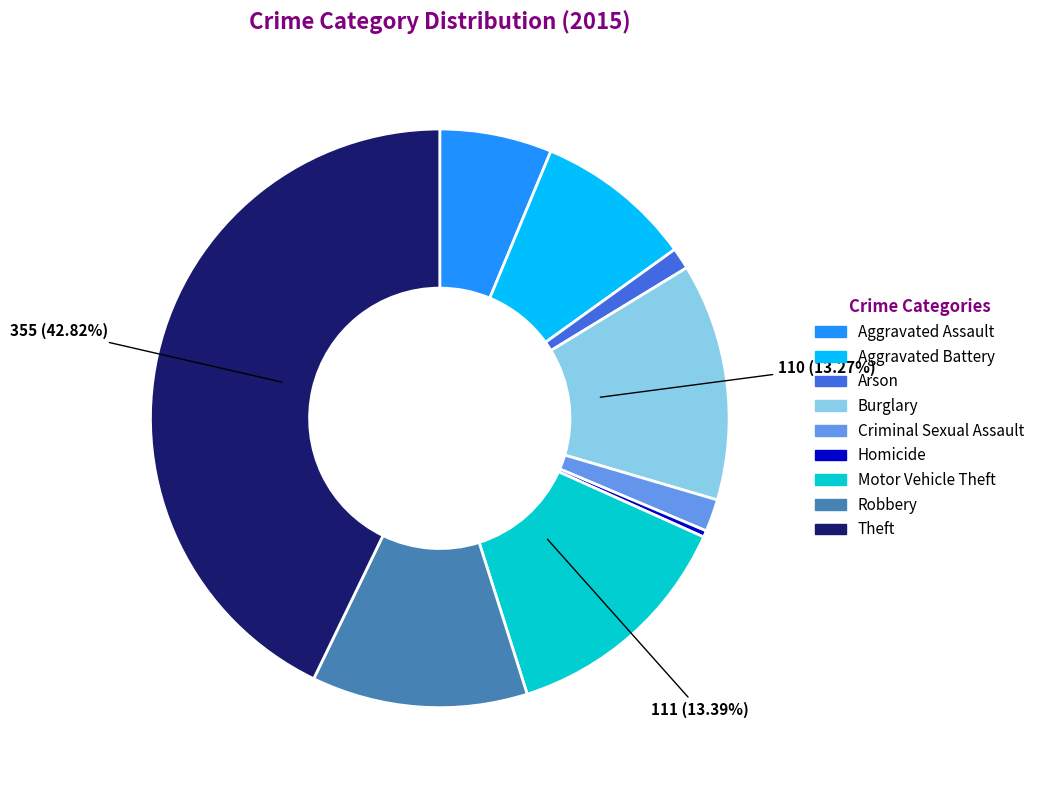

How many segments does this pie chart have?

9